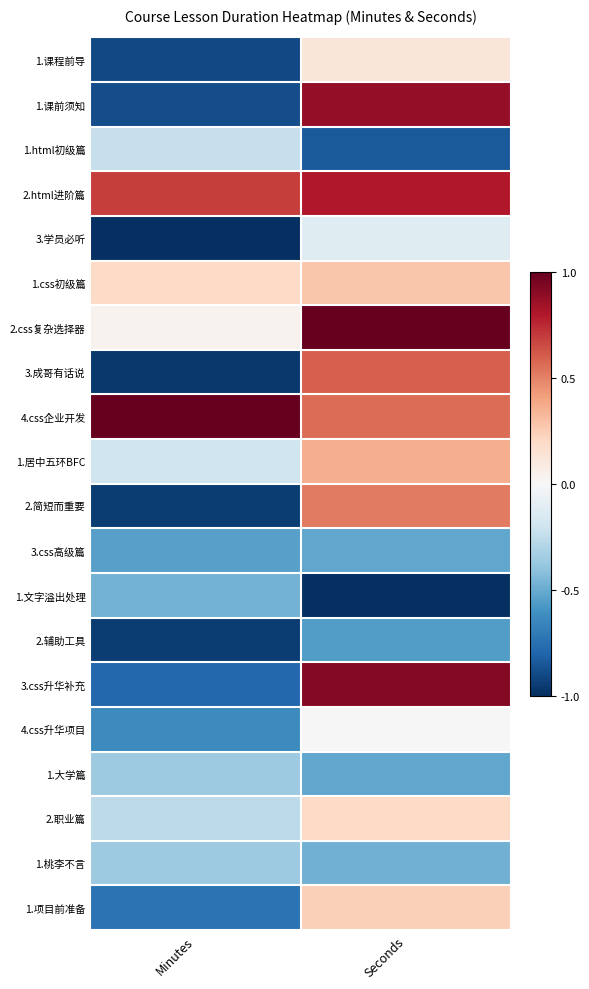

Between Minutes and Seconds, which is larger?

Seconds